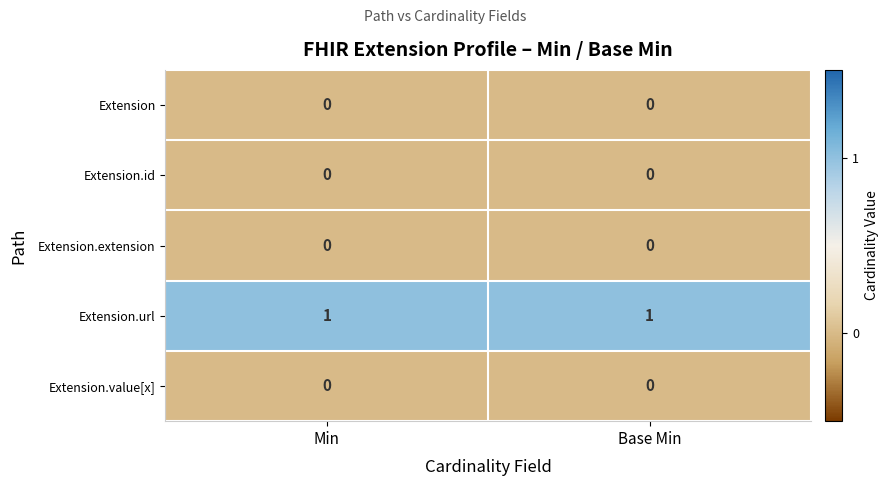

The value of Extension at Min is 0. True or false?

True